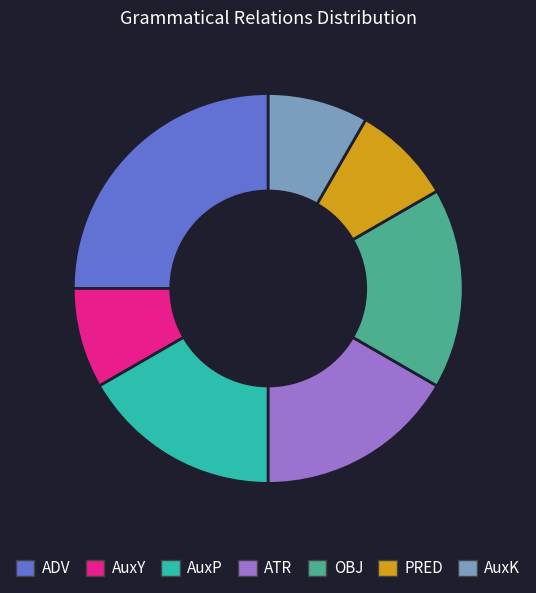

Is it true that AuxP is 11% of the pie?

False